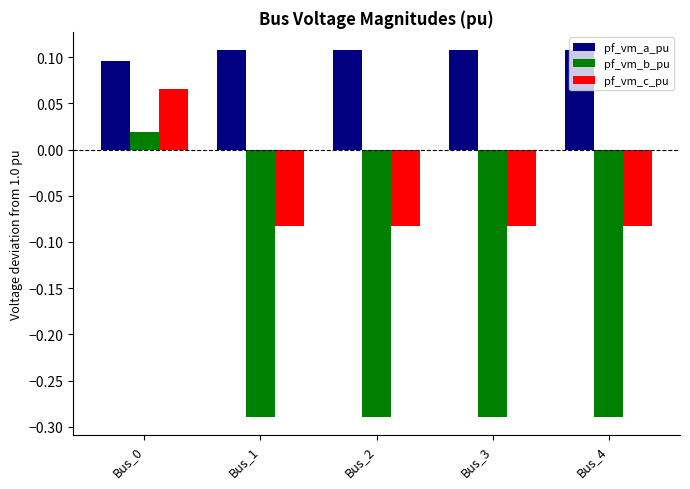

The value of pf_vm_c_pu at Bus_4 is -0.0. True or false?

False